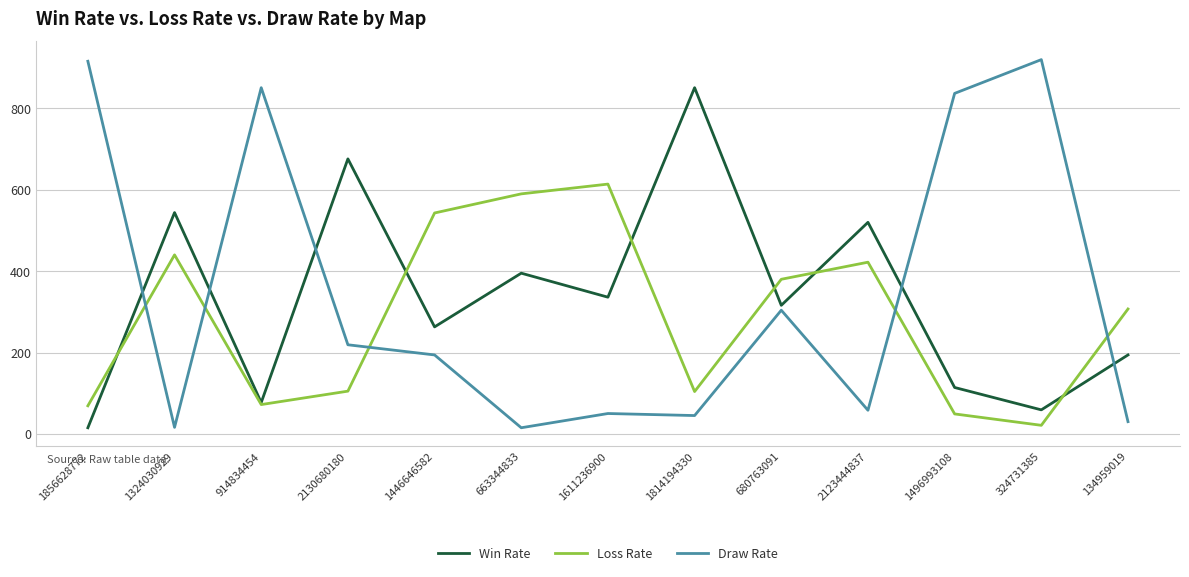

List the series in order of their peak value, lowest first.

Loss Rate, Win Rate, Draw Rate